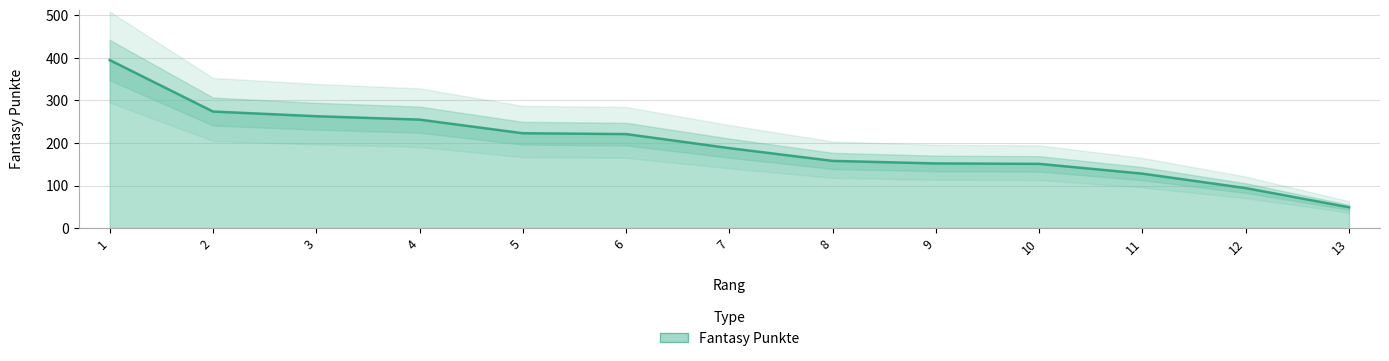

What is the greatest value displayed?

395